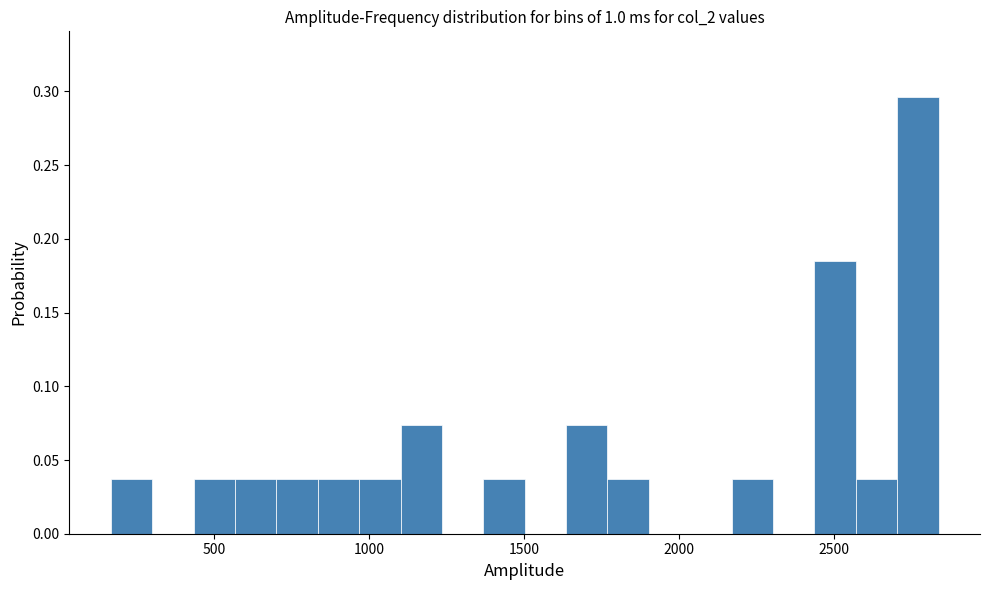

Read against the x-axis, roughly where is the centre of the tallest bar?

2750